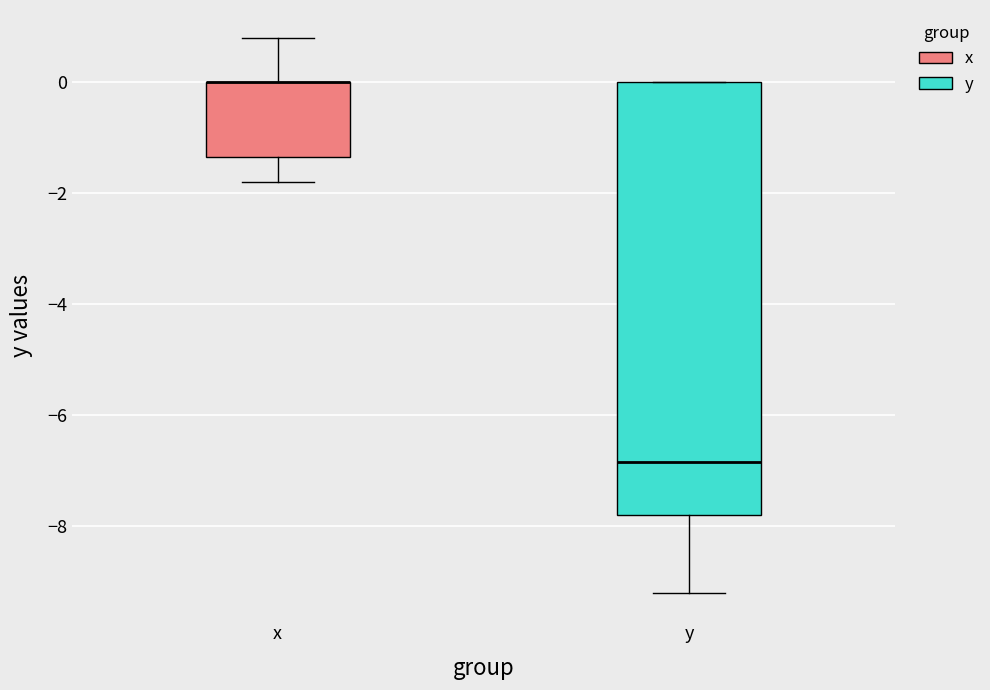

Reading left to right, transcribe this box plot: for each box, give where its median line is, the range the box spans, and where its two whiskers end, as read against the y-axis. The values are not printed on the chart, so give them approximately, as read against the axis.

x: median 0.0 (drawn on the box's upper edge), box -1.4 to 0.0, whiskers -1.8 to 0.8
y: median -6.8, box -7.8 to 0.0, whiskers -9.2 to 0.0